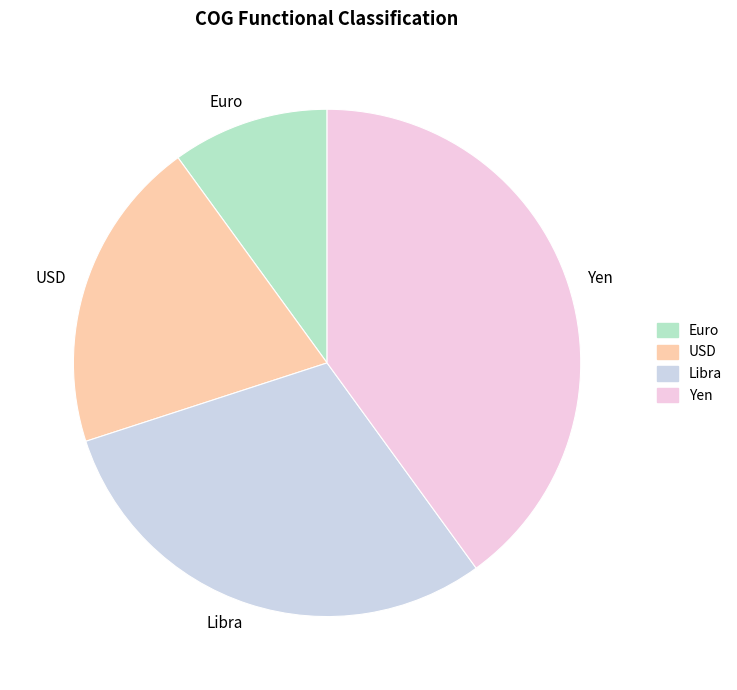

Does Yen account for over 50% of the chart?

No